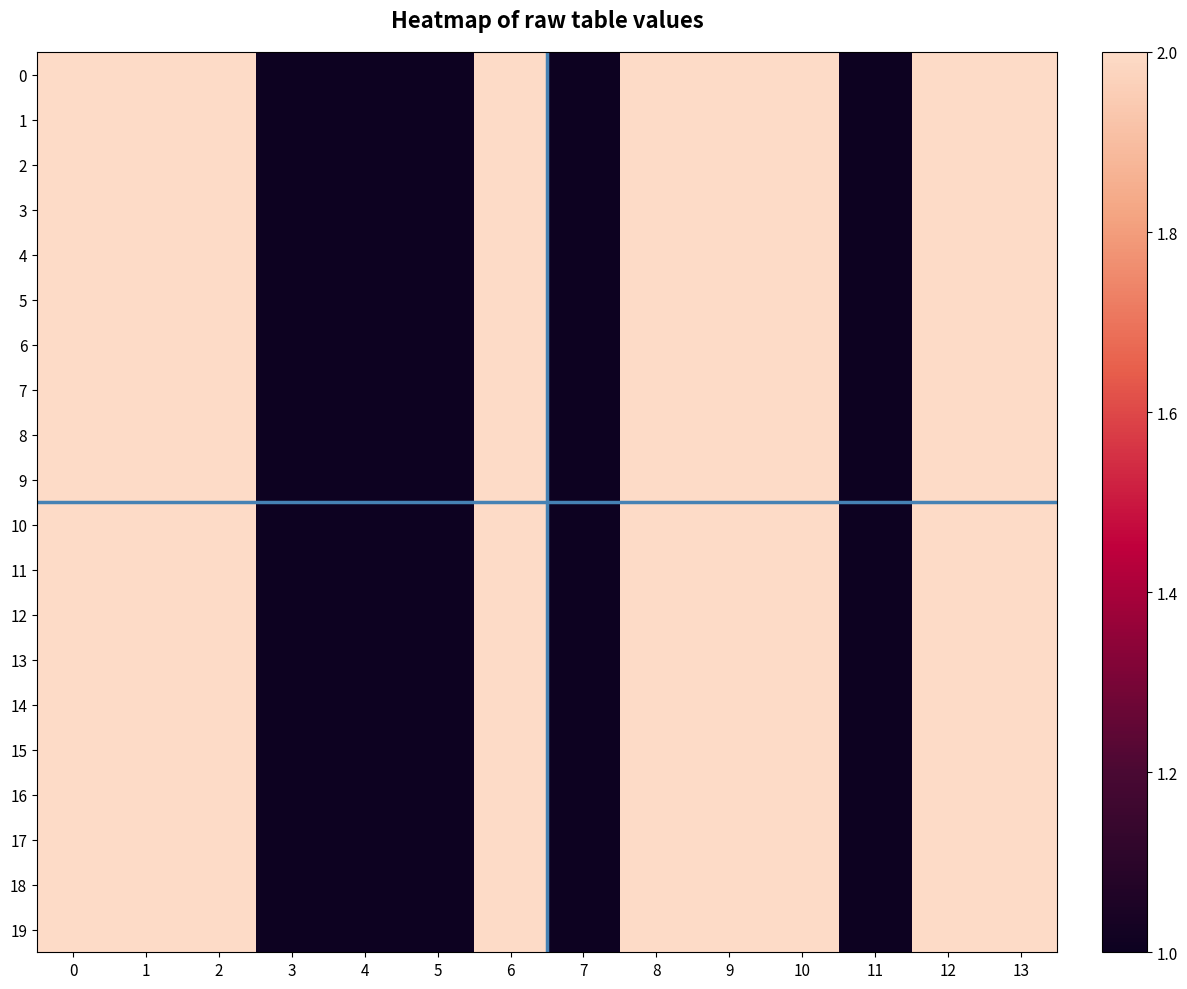

How many series are shown in this chart?

20